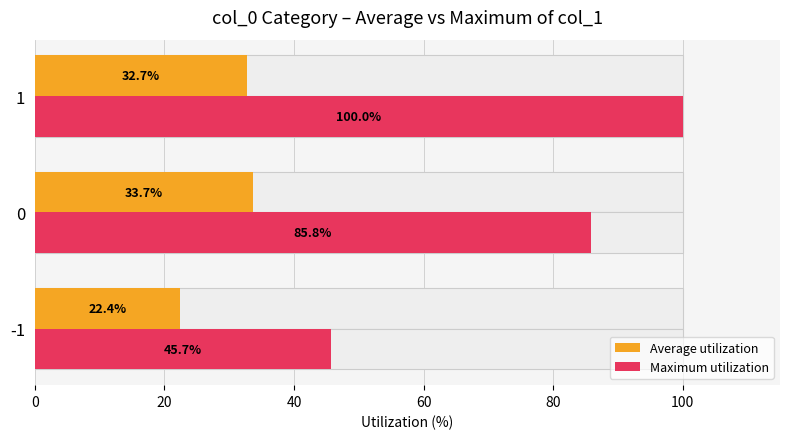

Which series changed the most between -1 and 1?

Maximum utilization